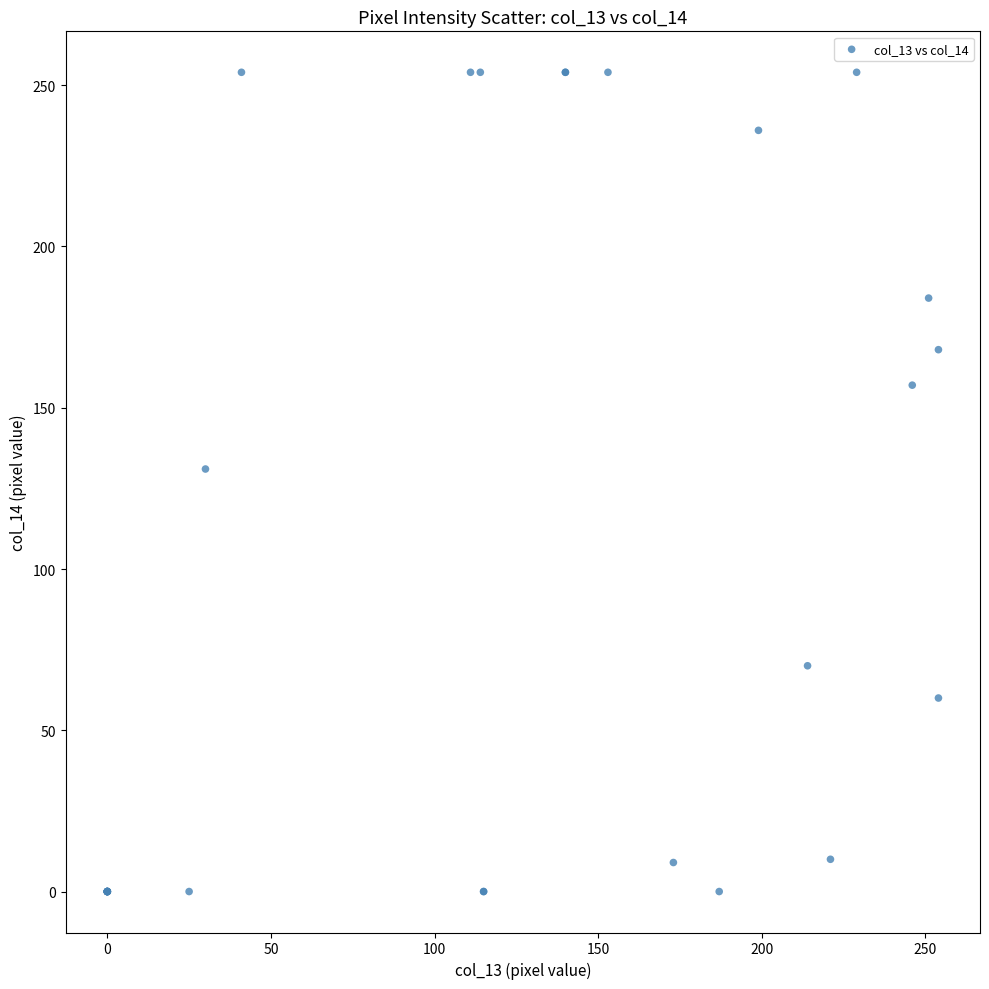

What Y value in the scatter plot is closest to 127?

131